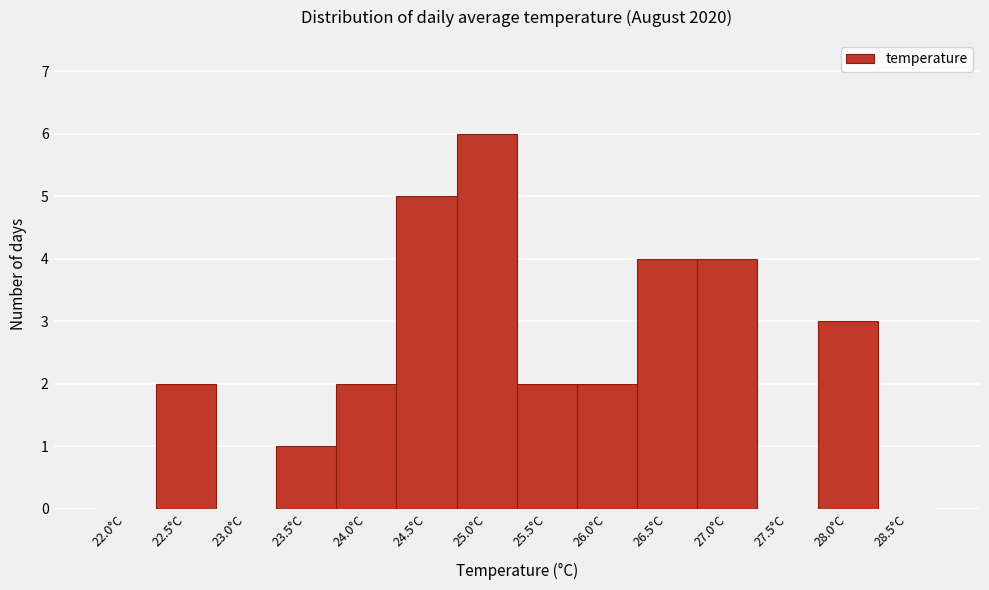

Reading left to right, list all the values displayed in this chart.

22.0°C=0	22.5°C=2	23.0°C=0	23.5°C=1	24.0°C=2	24.5°C=5	25.0°C=6	25.5°C=2	26.0°C=2	26.5°C=4	27.0°C=4	27.5°C=0	28.0°C=3	28.5°C=0